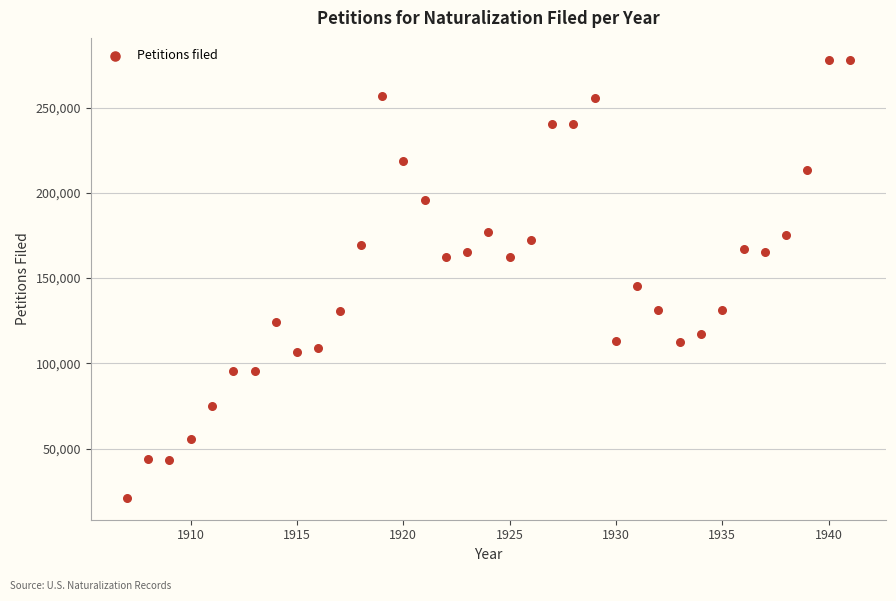

What is the range of X values (max minus min)?

34